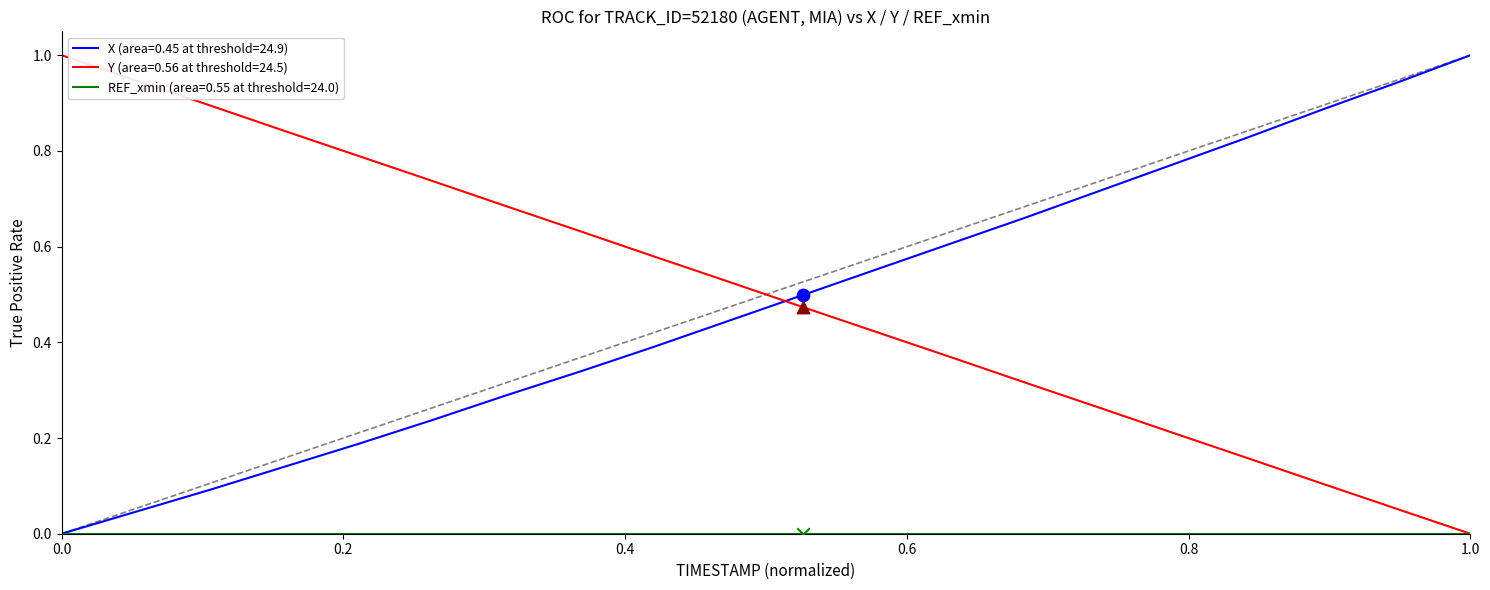

Which series has the largest total across all categories?

Y (area=0.56 at threshold=24.5)